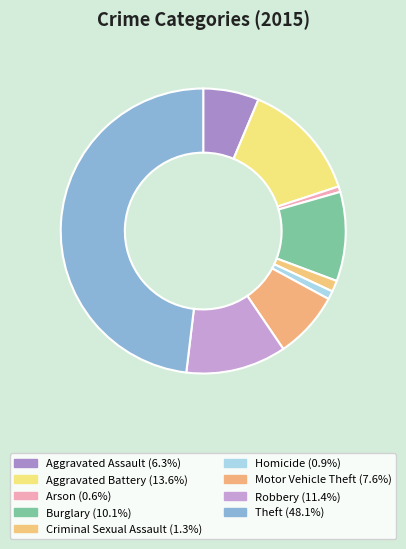

To the nearest percent, what is the difference between the largest and smallest slice percentages?

47%